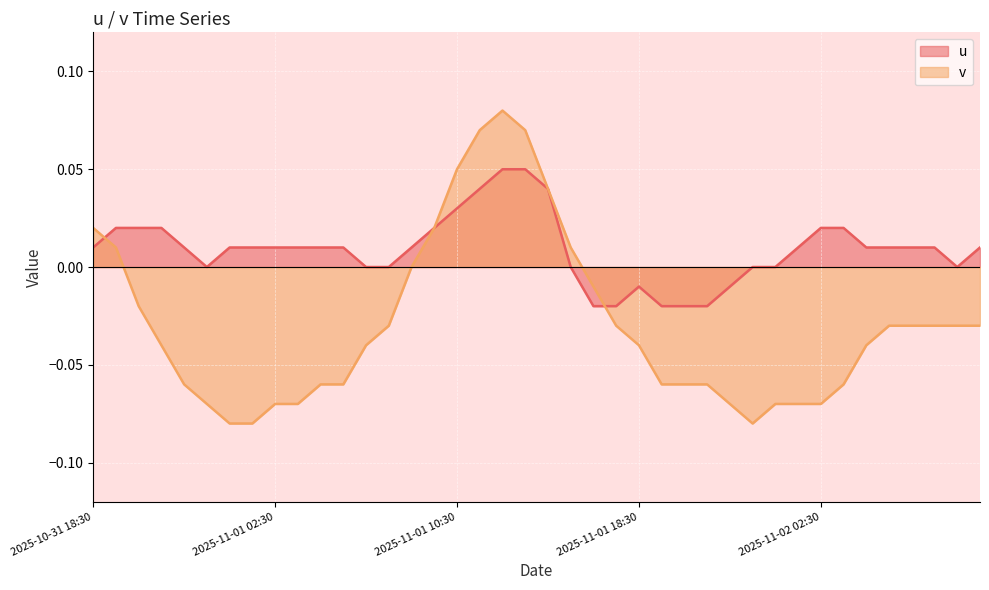

True or false: u and v cross at least once.

True